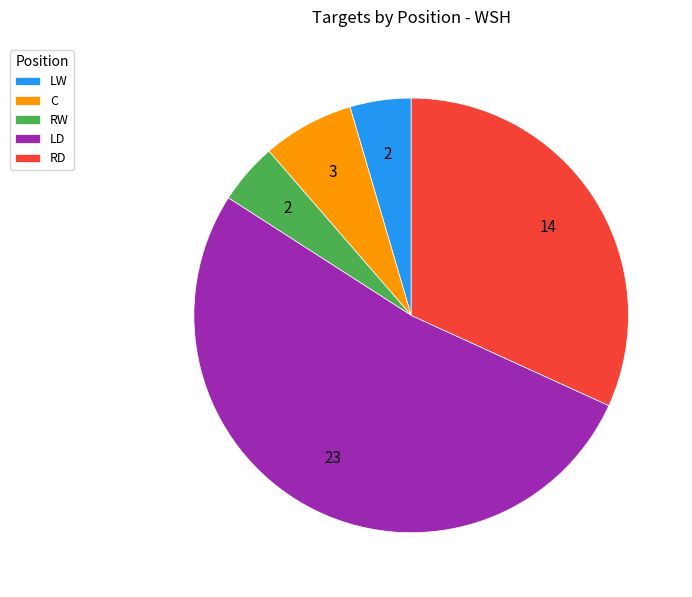

Does LW account for over 50% of the chart?

No